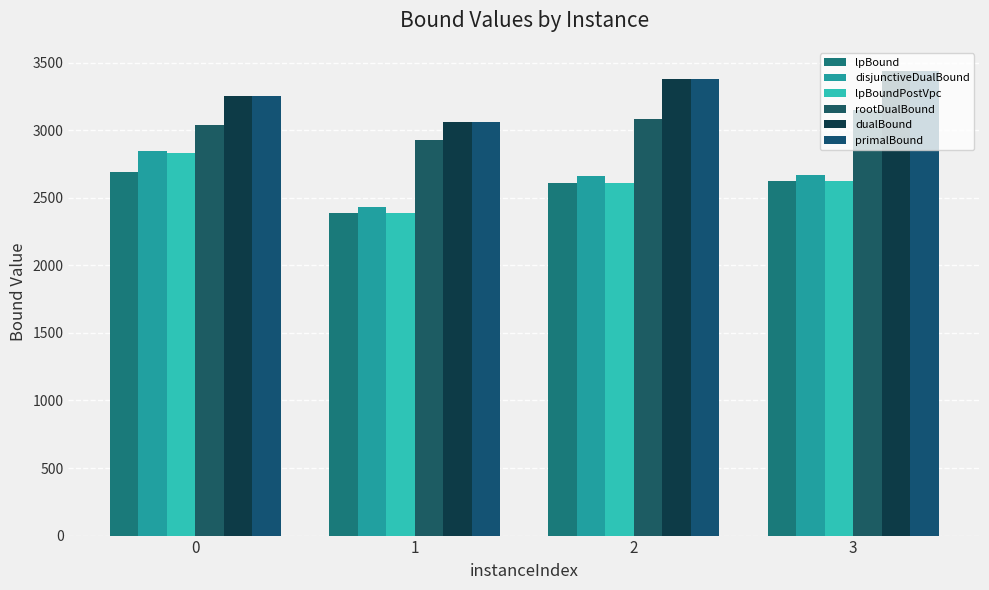

Reading left to right, what are all the values shown in this chart?

lpBound: 2691.4	2391.1	2611.2	2621.0
disjunctiveDualBound: 2847.6	2433.4	2664.7	2666.4
lpBoundPostVpc: 2834.3	2391.1	2611.2	2621.0
rootDualBound: 3041.2	2924.7	3079.8	3152.5
dualBound: 3251.7	3061.9	3382.2	3437.7
primalBound: 3252.0	3062.0	3382.5	3438.0